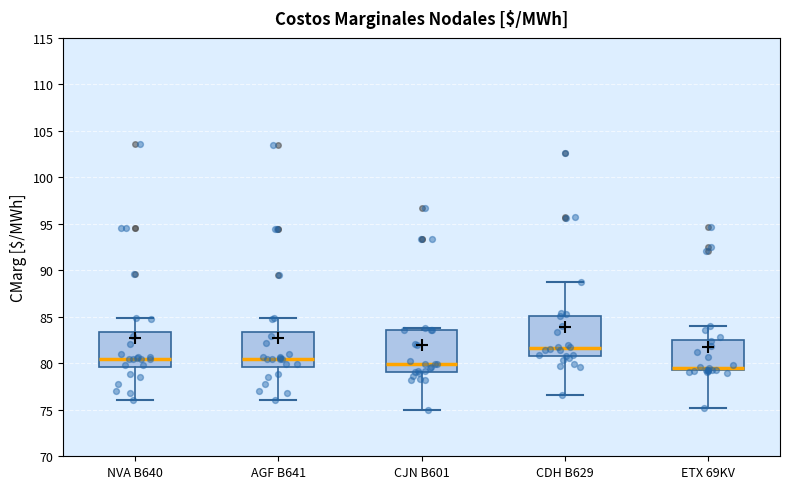

Which box's median line is the highest?

CDH B629